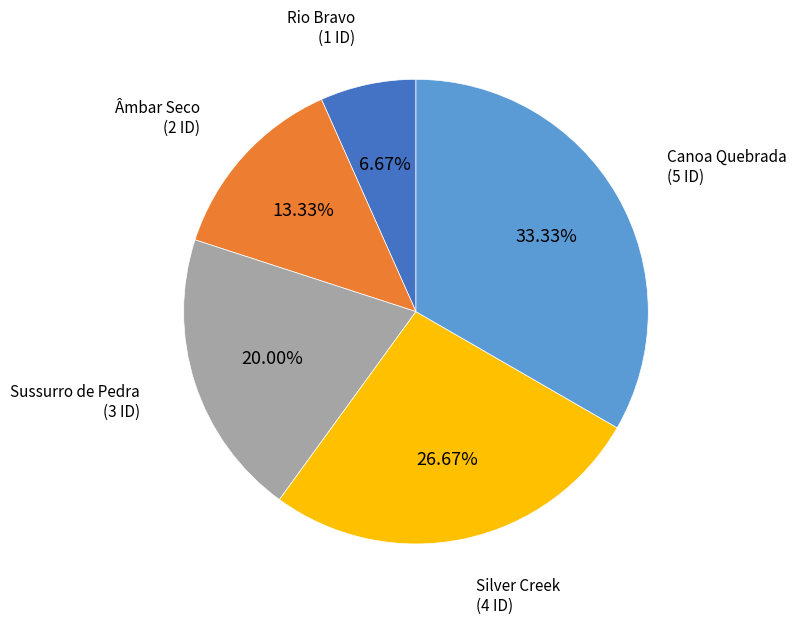

To the nearest percent, what is the difference between the largest and smallest slice percentages?

27%